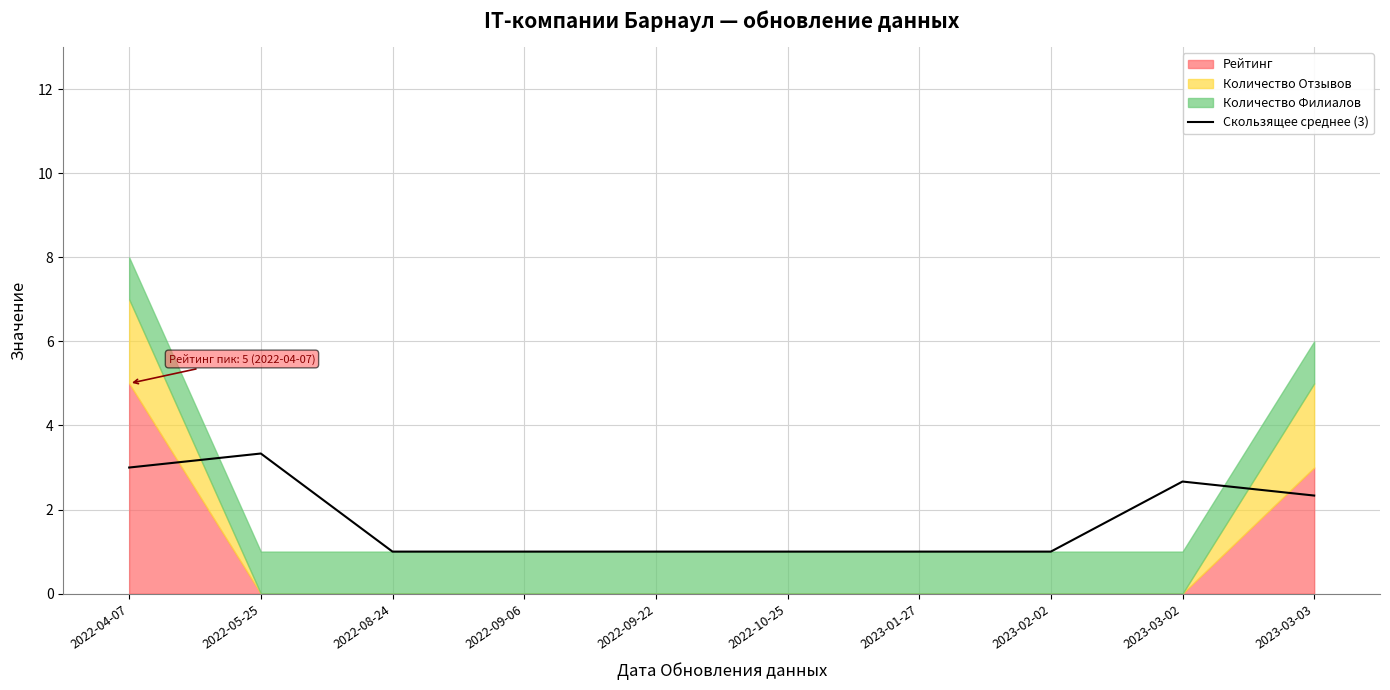

The chart shows a value of 3.3 at 2022-05-25. True or false?

True